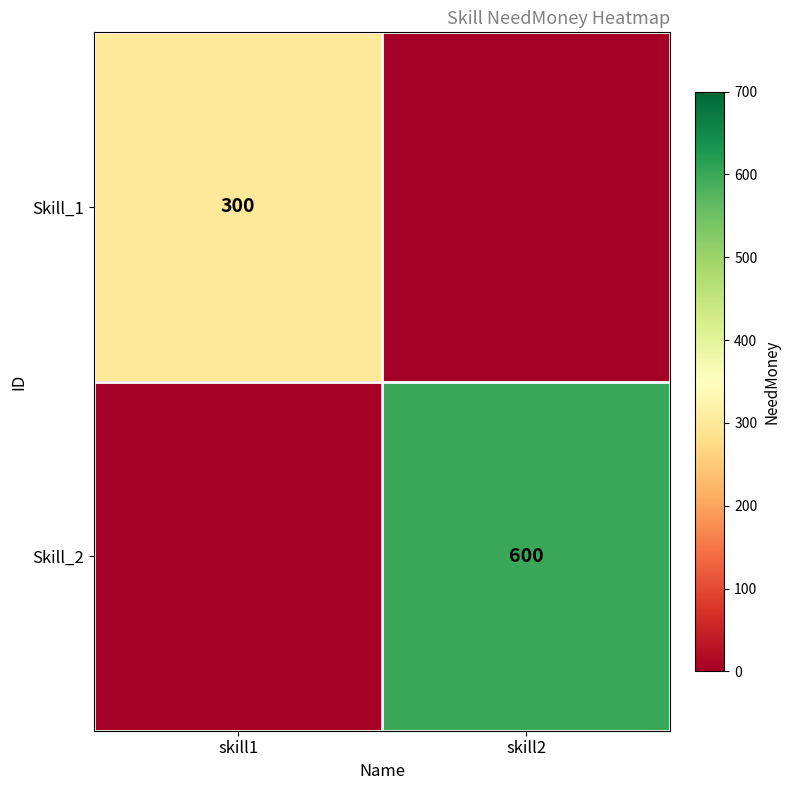

True or false: Skill_1 has a value of 300 at skill1.

True